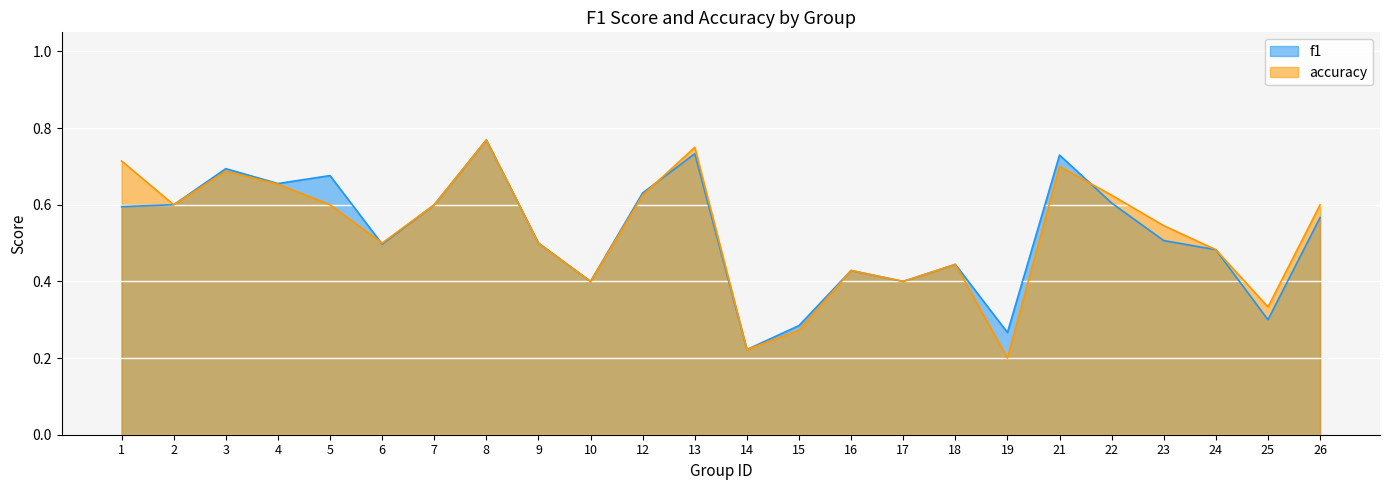

What are all the series names shown in the legend?

f1, accuracy